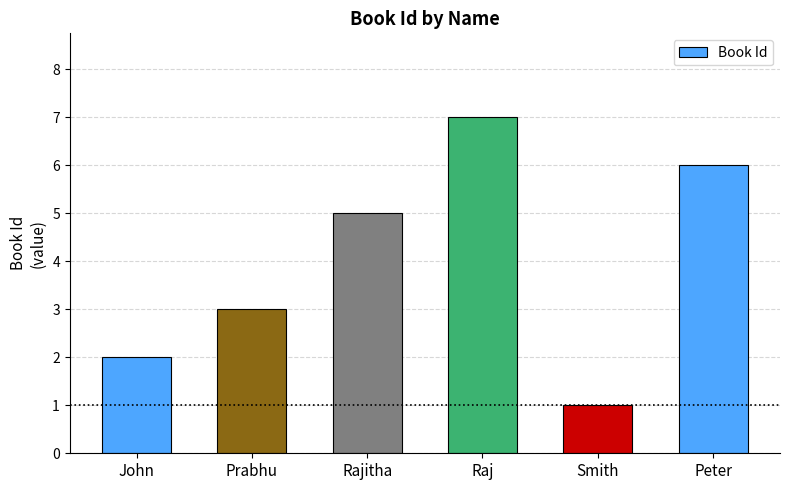

Which has a higher value, John or Prabhu?

Prabhu